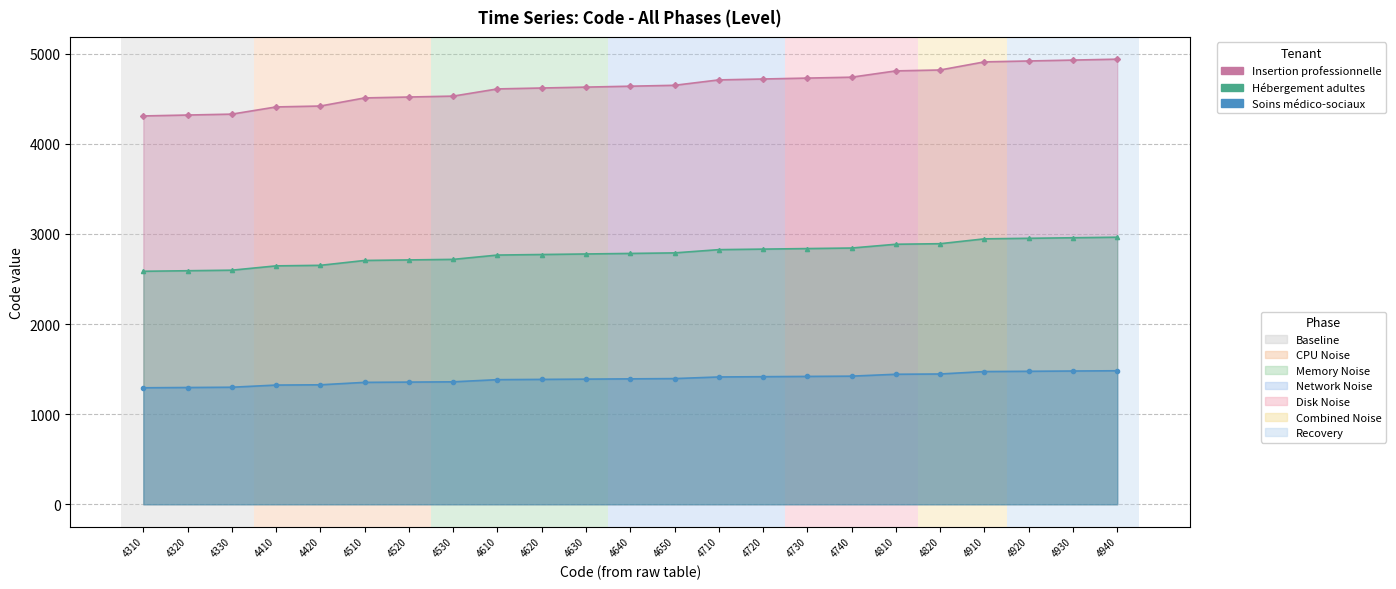

Reading right to left, what are all the values shown in this chart?

Insertion professionnelle: 4940=2964	4930=2958	4920=2952	4910=2946	4820=2892	4810=2886	4740=2844	4730=2838	4720=2832	4710=2826	4650=2790	4640=2784	4630=2778	4620=2772	4610=2766	4530=2718	4520=2712	4510=2706	4420=2652	4410=2646	4330=2598	4320=2592	4310=2586
Hébergement adultes: 4940=1482	4930=1479	4920=1476	4910=1473	4820=1446	4810=1443	4740=1422	4730=1419	4720=1416	4710=1413	4650=1395	4640=1392	4630=1389	4620=1386	4610=1383	4530=1359	4520=1356	4510=1353	4420=1326	4410=1323	4330=1299	4320=1296	4310=1293
Soins médico-sociaux: 4940=4940	4930=4930	4920=4920	4910=4910	4820=4820	4810=4810	4740=4740	4730=4730	4720=4720	4710=4710	4650=4650	4640=4640	4630=4630	4620=4620	4610=4610	4530=4530	4520=4520	4510=4510	4420=4420	4410=4410	4330=4330	4320=4320	4310=4310